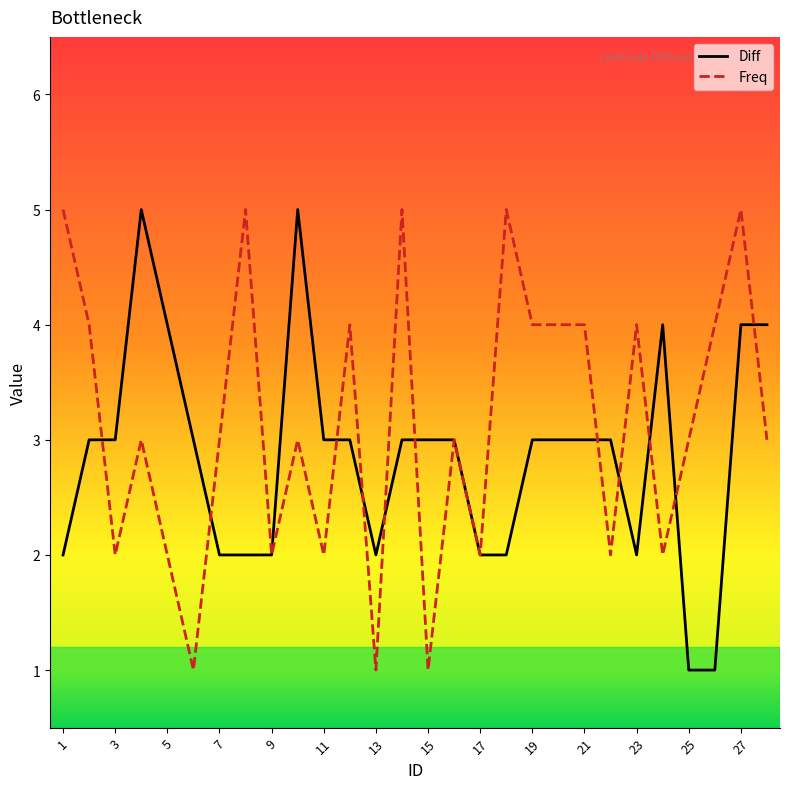

Which series has the largest total across all categories?

Freq